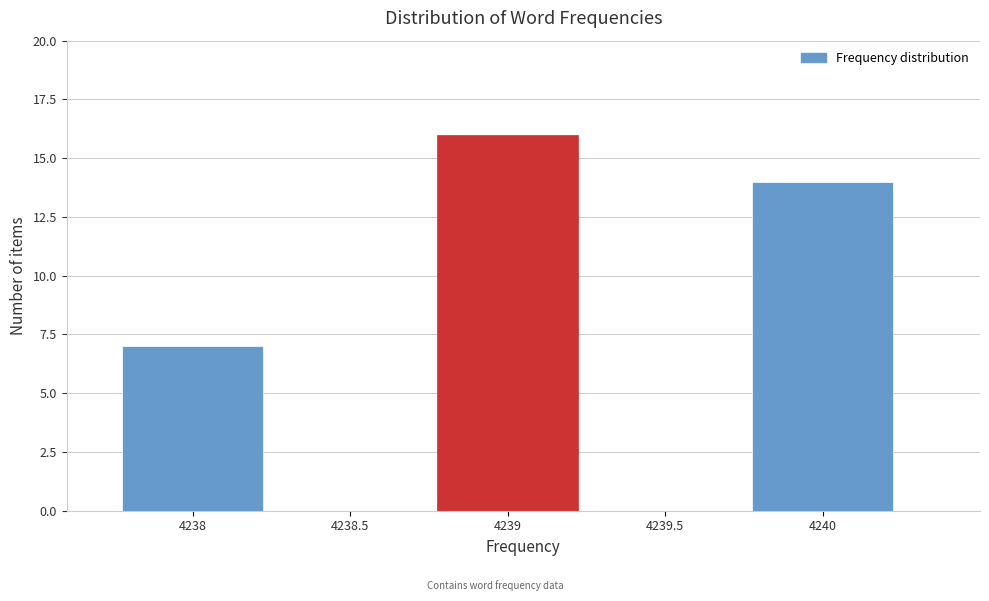

How tall is the bar that spans 4237.75 to 4238.25 on the x-axis? The values are not printed on the chart, so give them approximately, as read against the axis.

7